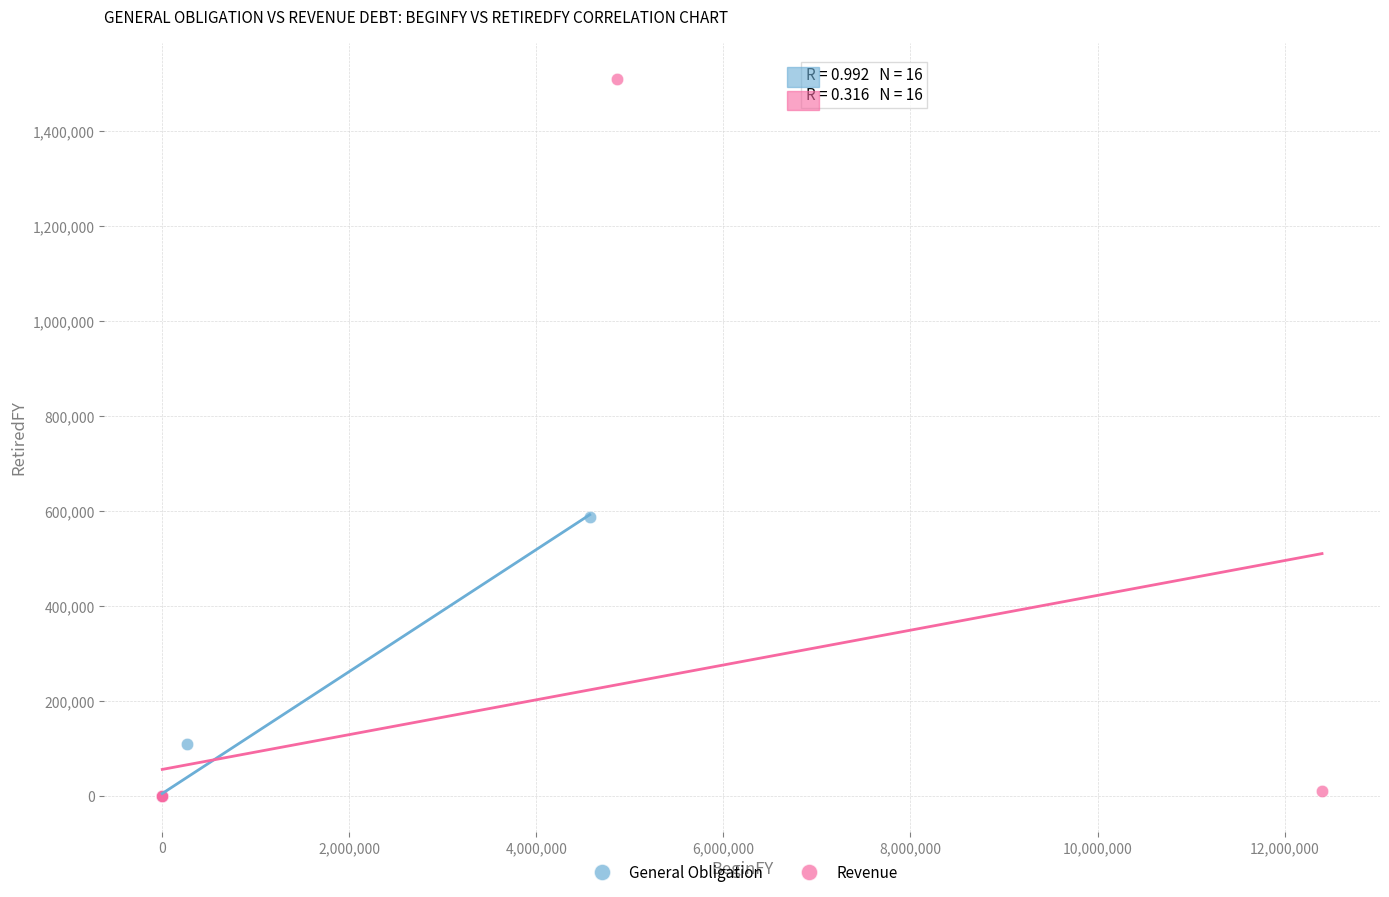

Which series has the widest spread of Y values?

Revenue